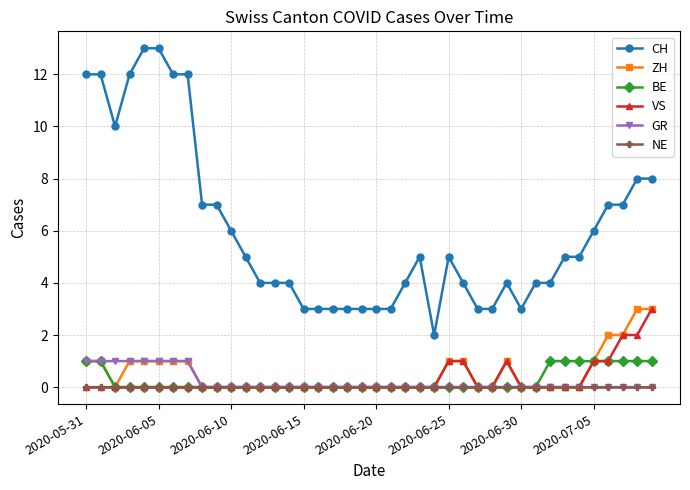

Which series has the largest total across all categories?

CH